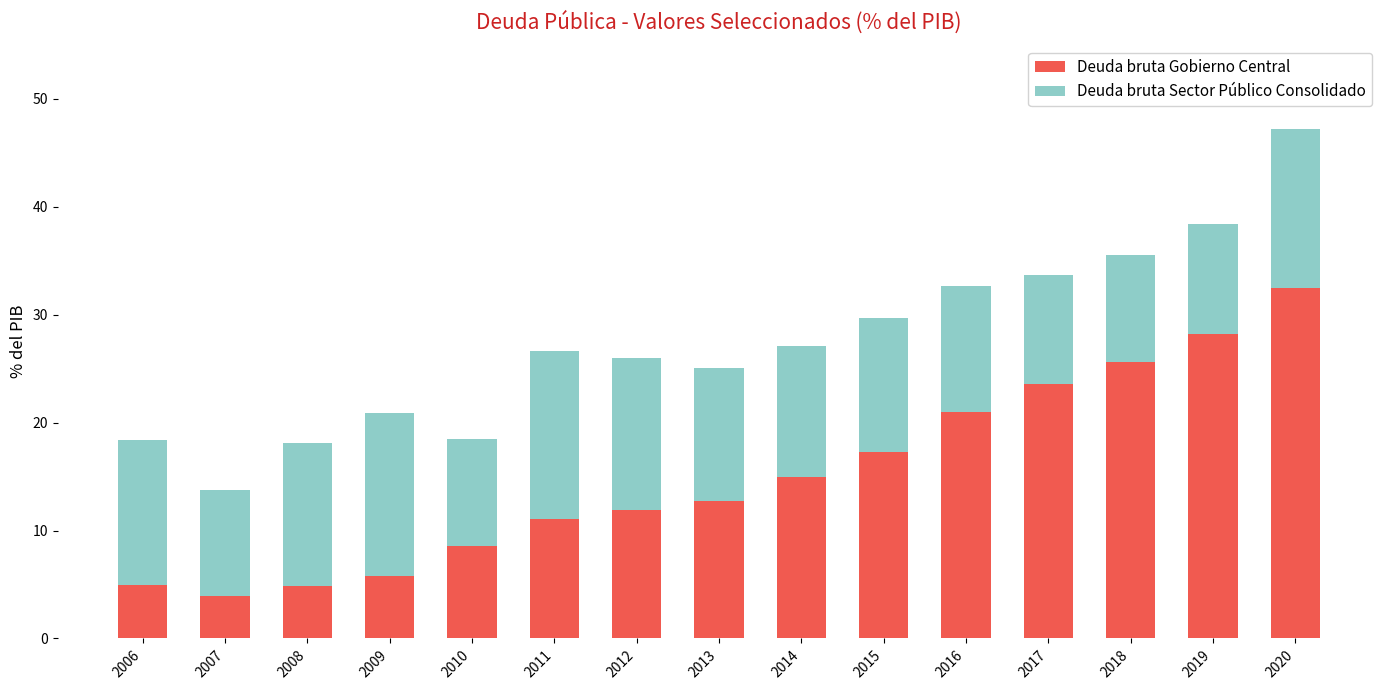

At which category is the sum across all series the highest?

2020